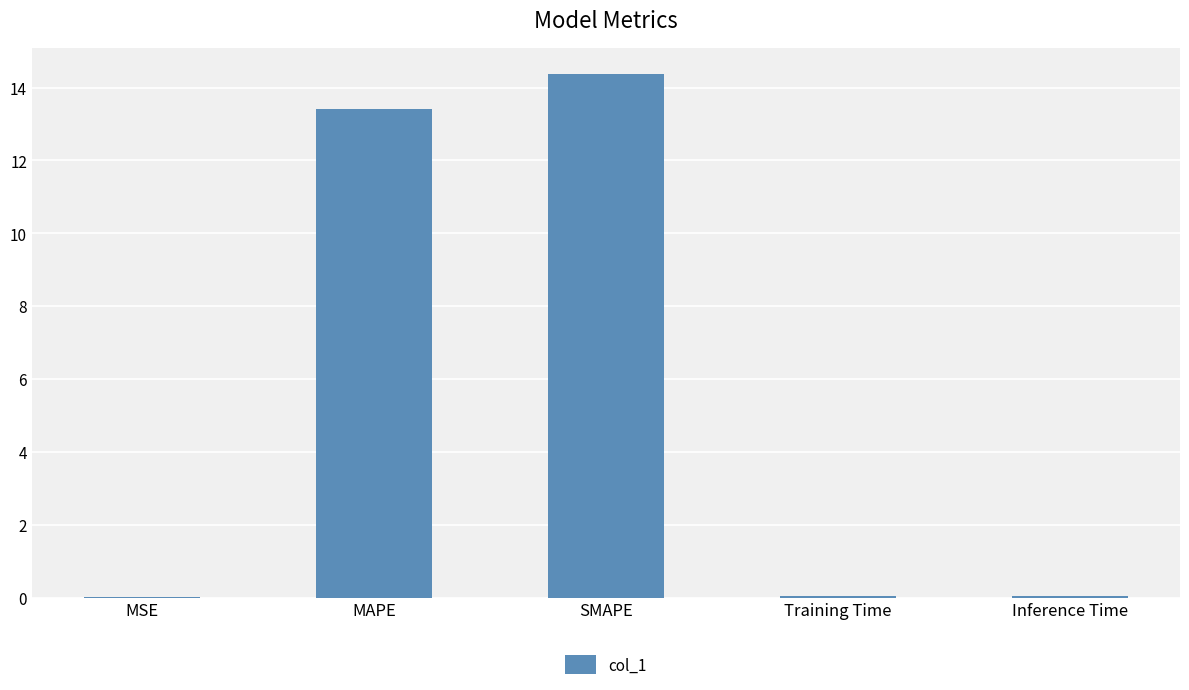

What is the change in value from MAPE to SMAPE?

+1.0